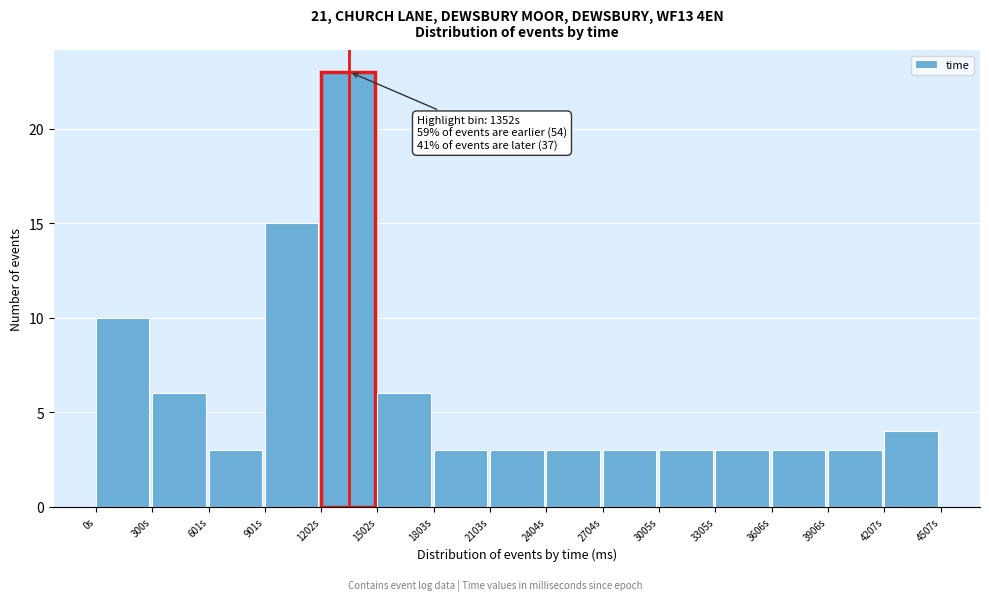

Which range on the x-axis has the tallest bar?

1200 to 1500